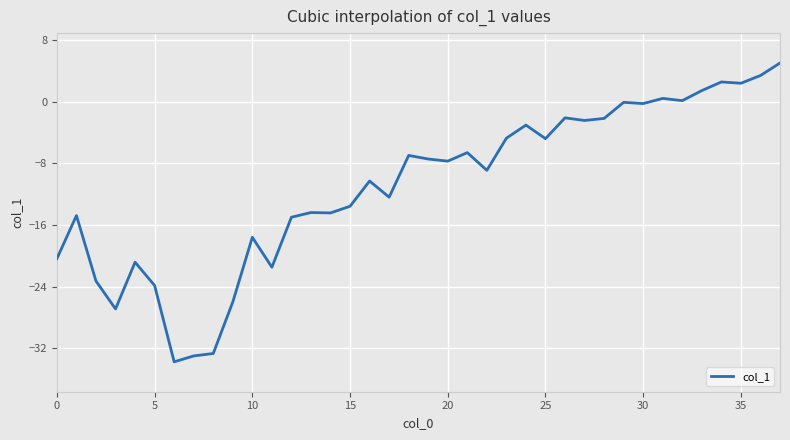

What is the minimum value shown in the chart?

-33.8